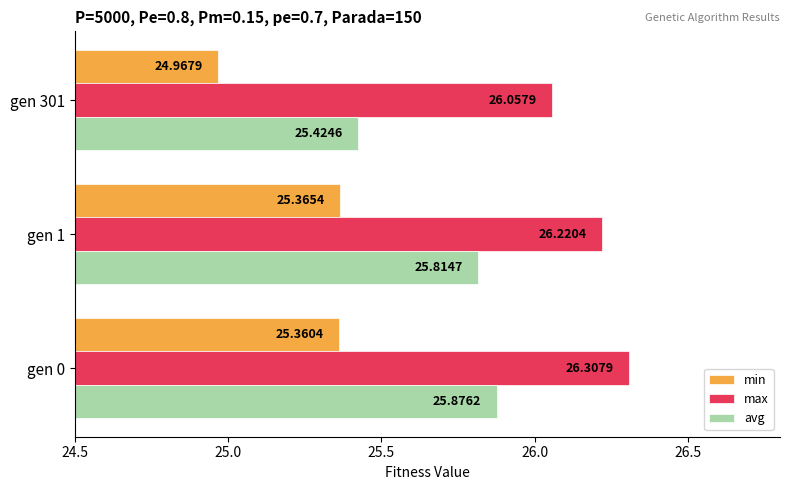

Which series has the largest range (max minus min)?

avg